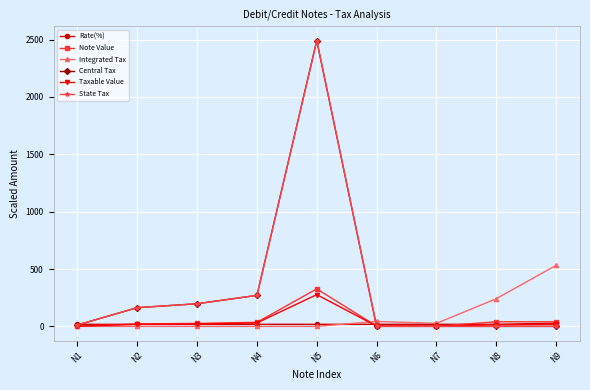

List the series in order of their peak value, highest first.

Central Tax, State Tax, Integrated Tax, Note Value, Taxable Value, Rate(%)